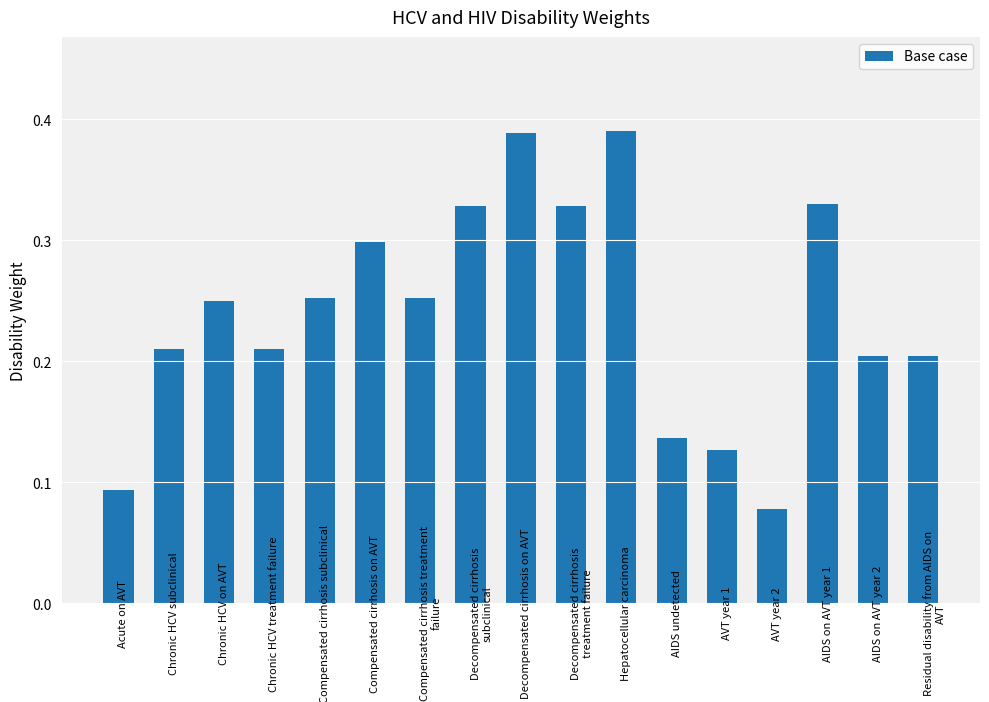

How many values are between 0 and 1?

17